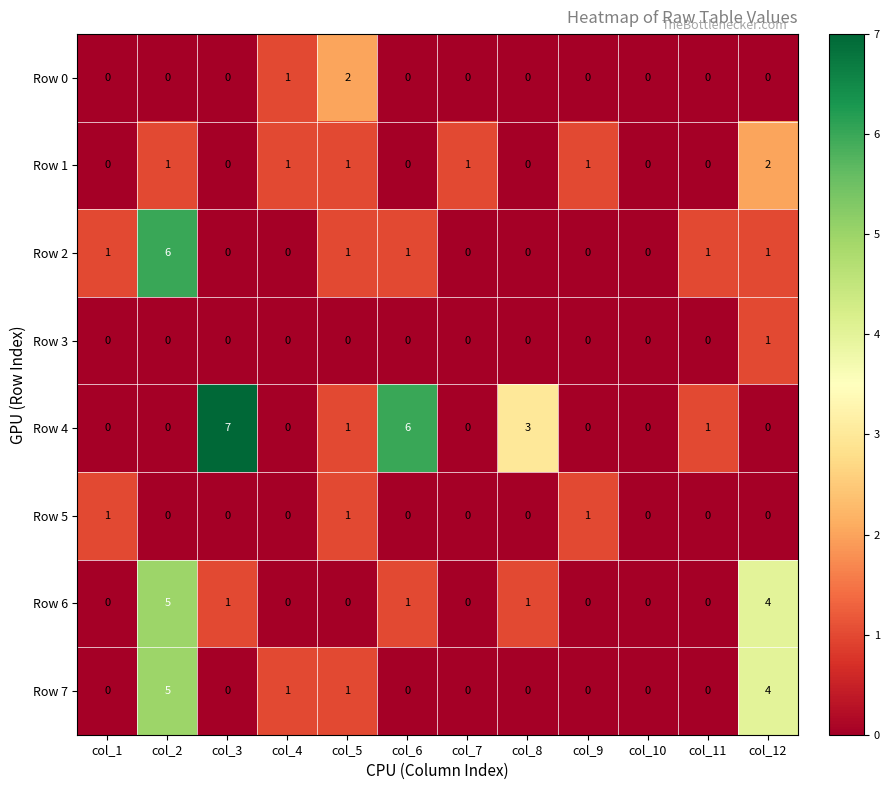

Which category has the highest value in the Row 0 series?

col_5